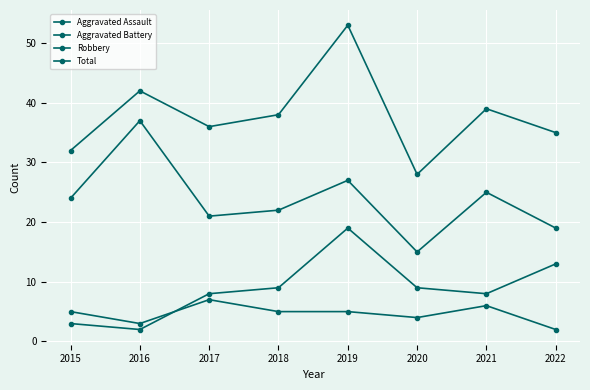

The value of Aggravated Battery at 2020 is 4. True or false?

False